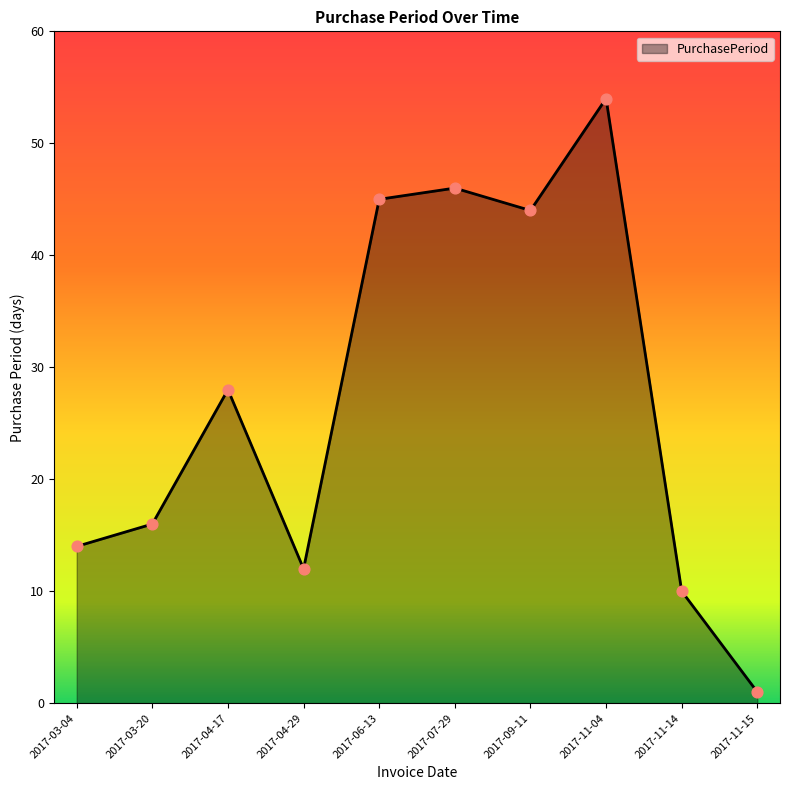

What is the change in value from 2017-06-13 to 2017-11-15?

-44